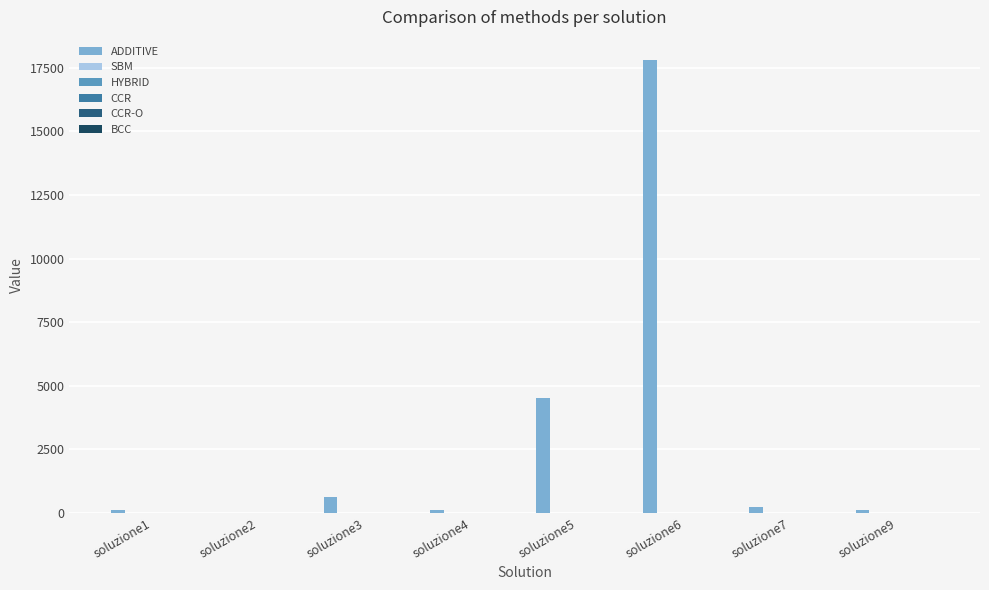

What is the sum of all ADDITIVE values?

23524.2